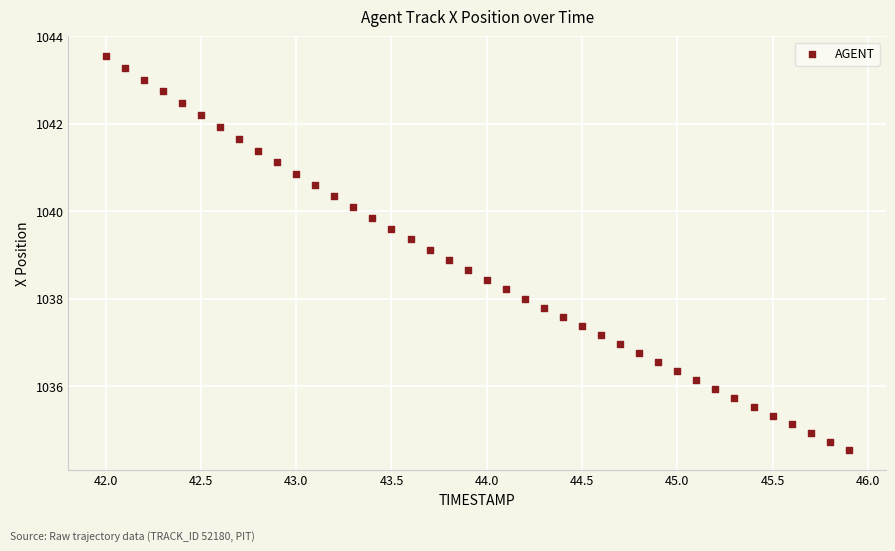

What is the range of X values (max minus min)?

3.9